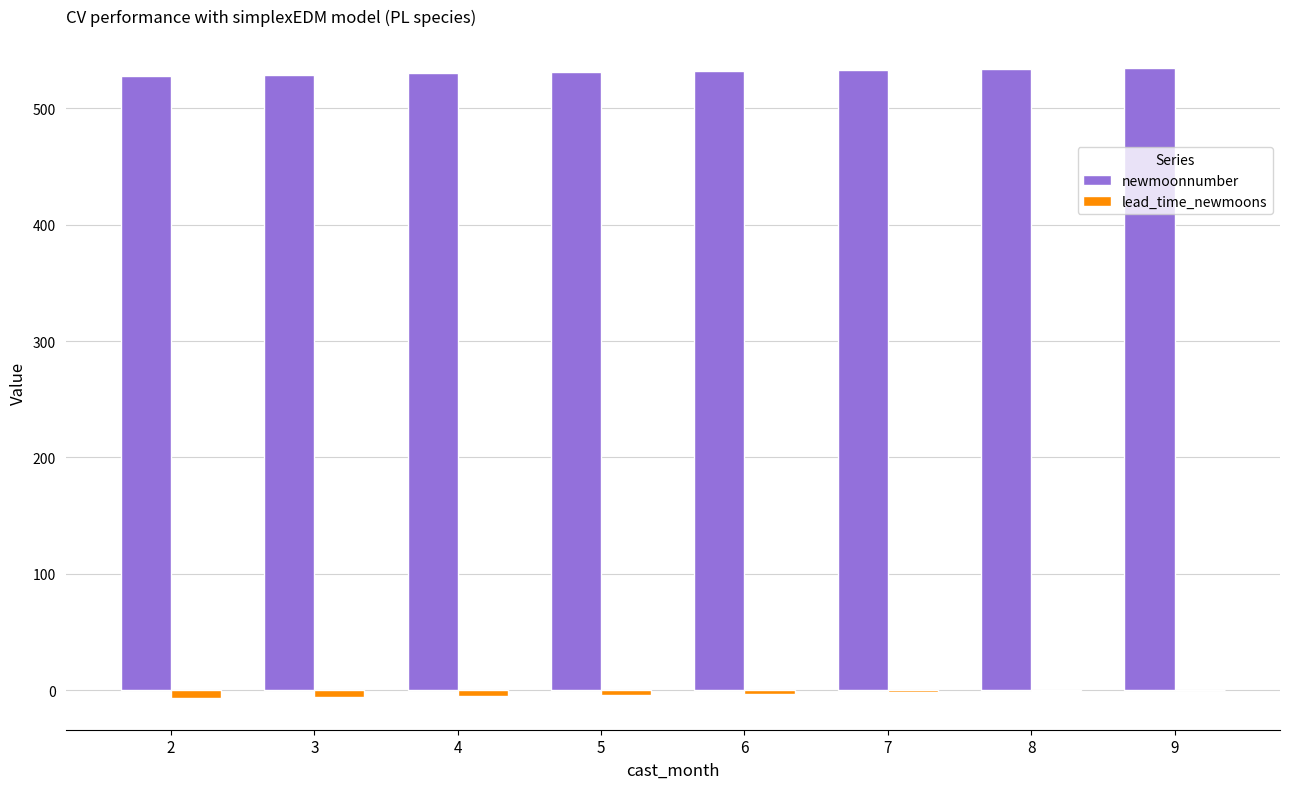

What is the sum of all newmoonnumber values?

4252